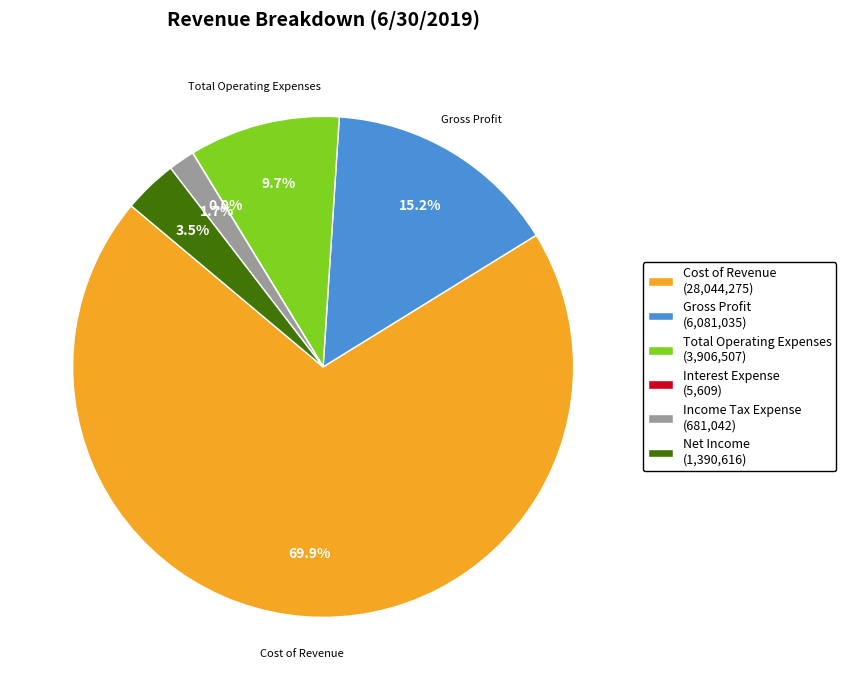

To the nearest percent, what is the combined percentage of Gross Profit and Cost of Revenue?

85%